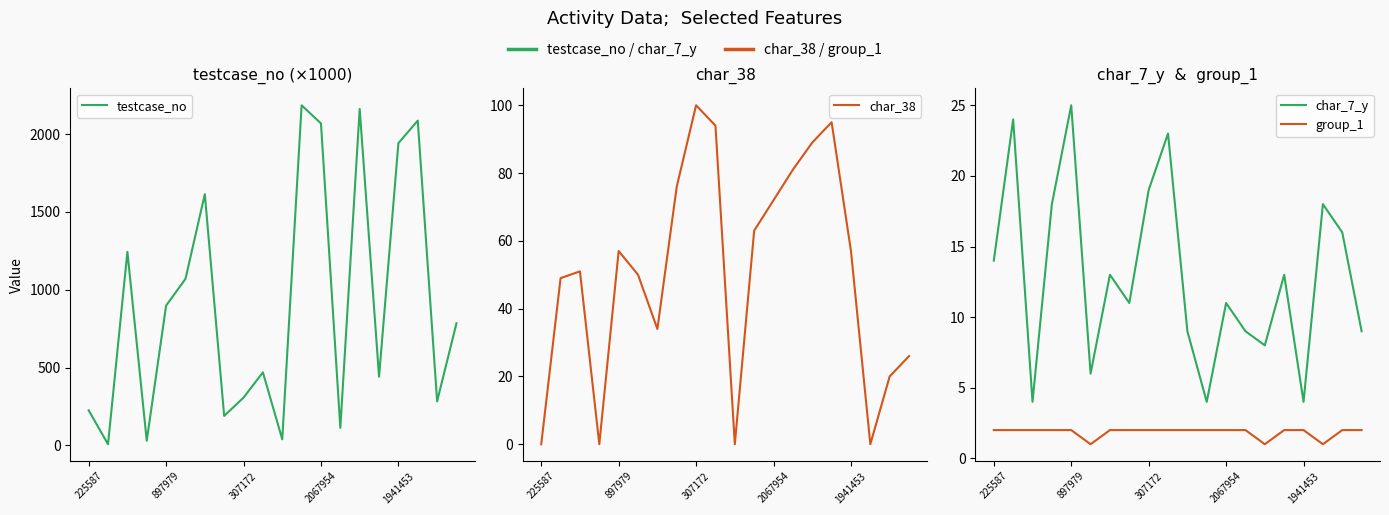

Between 7 and 10, which series saw the biggest shift?

testcase_no